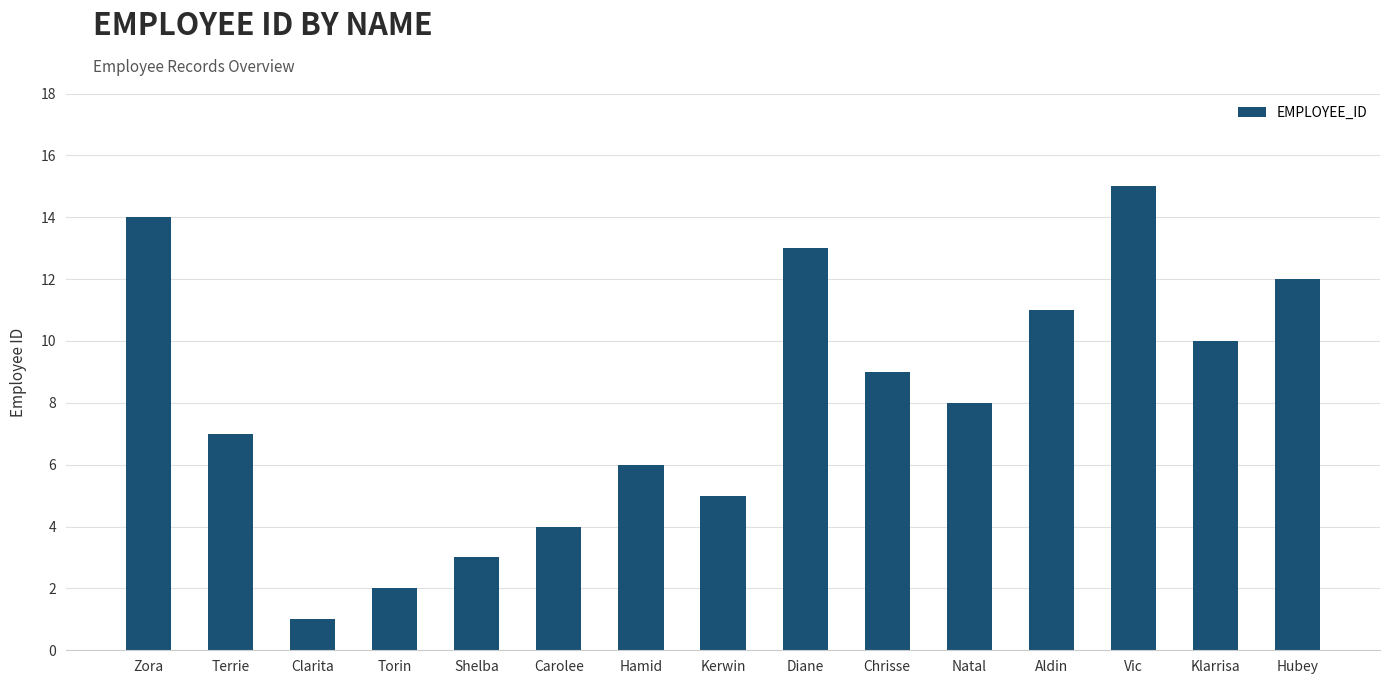

Reading left to right, extract all data points from this chart.

Zora=14	Terrie=7	Clarita=1	Torin=2	Shelba=3	Carolee=4	Hamid=6	Kerwin=5	Diane=13	Chrisse=9	Natal=8	Aldin=11	Vic=15	Klarrisa=10	Hubey=12